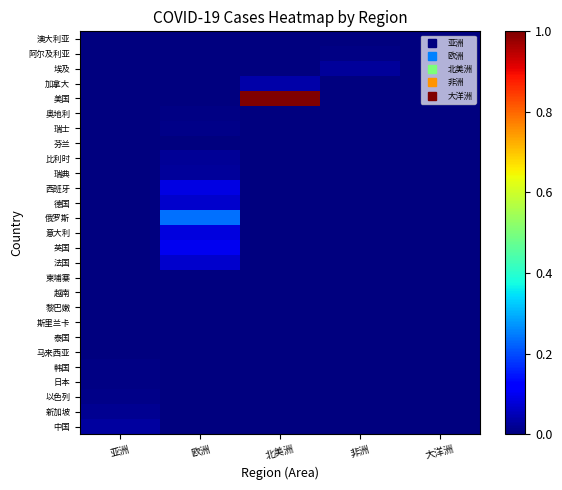

How many categories are shown in the chart?

5